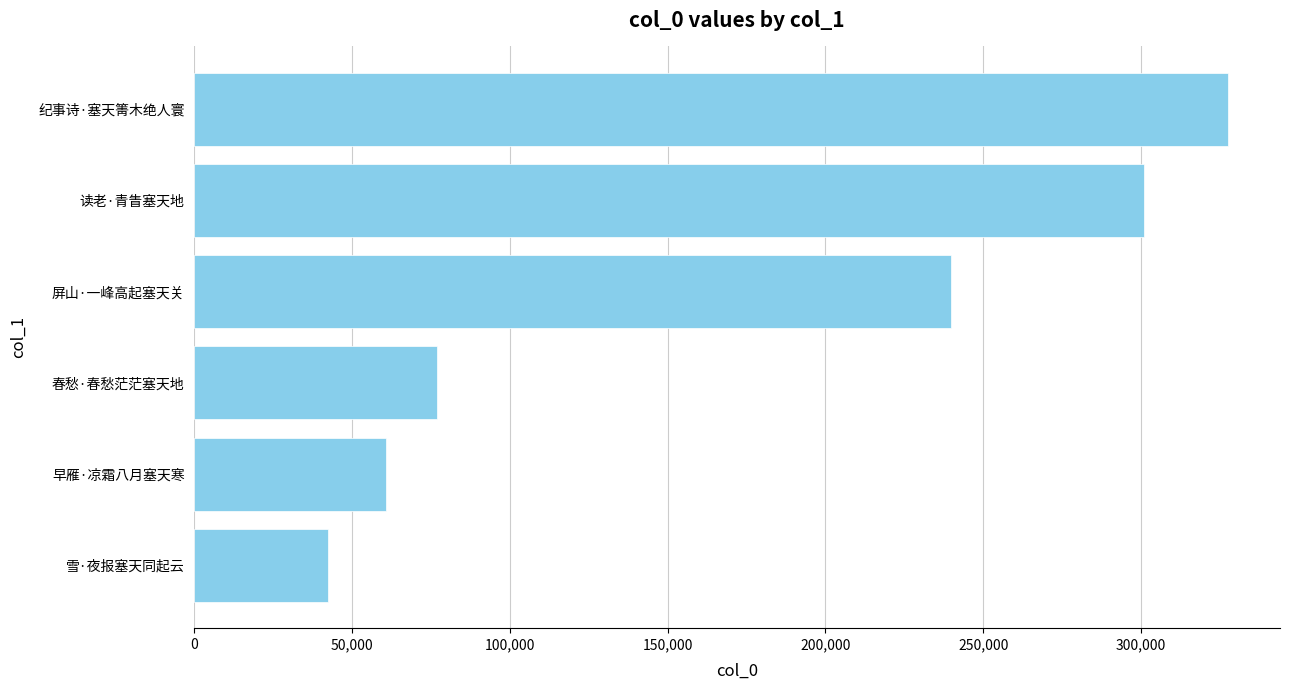

What is the smallest value displayed?

42499